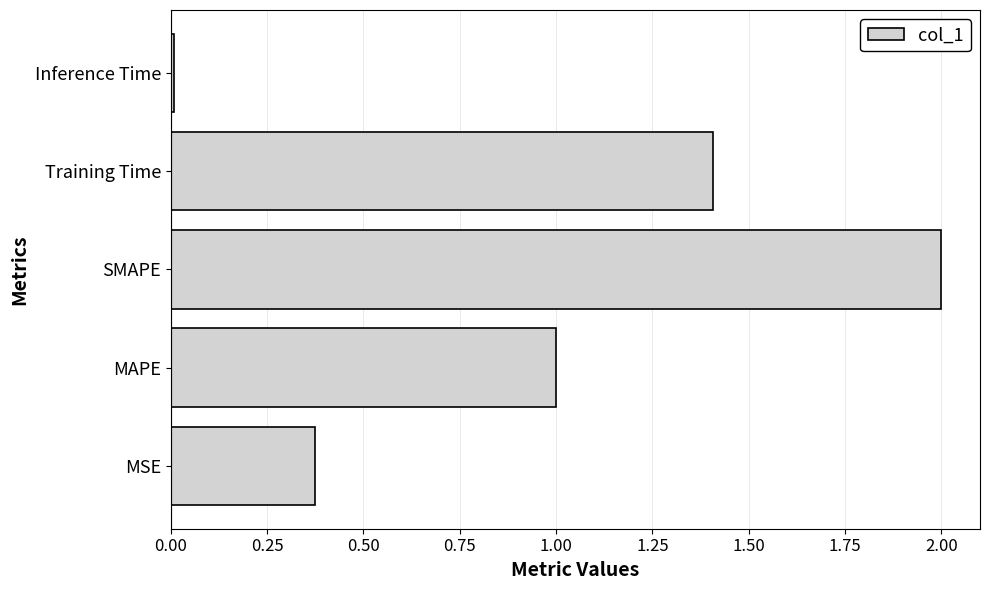

What is the change in value from MSE to MAPE?

+0.6